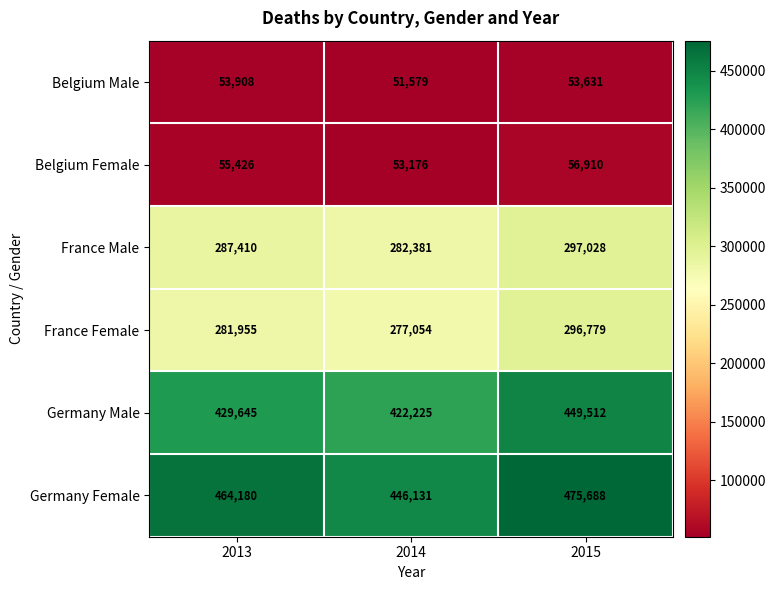

The value of Belgium Female at 2014 is 53176. True or false?

True